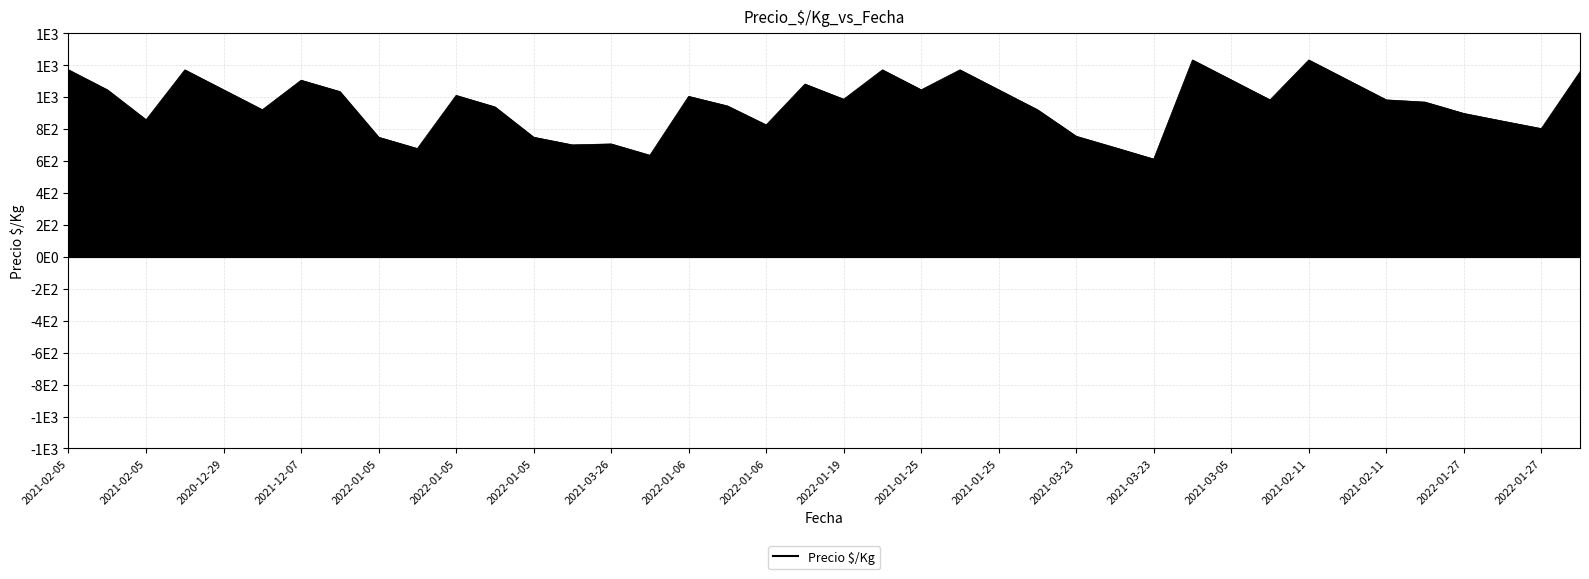

True or false: there are more than 0 points higher than both neighbors.

True